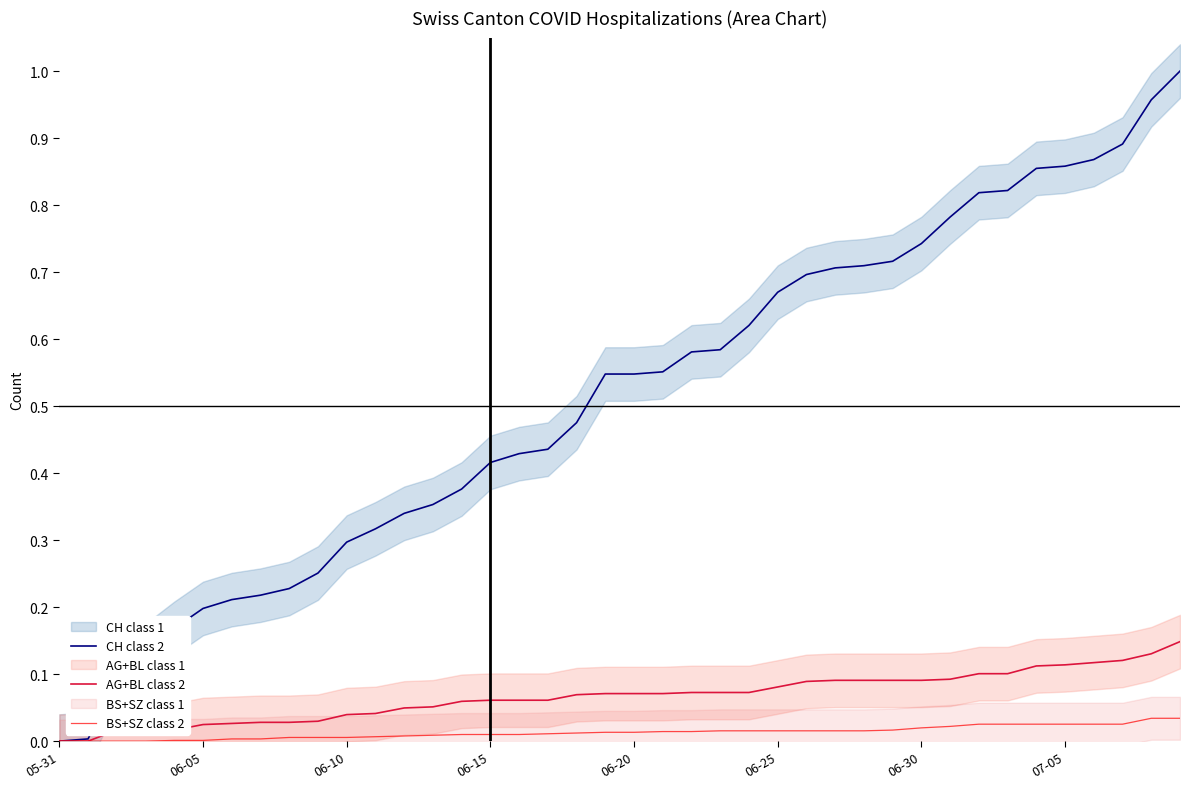

What is the spread (max minus min) of values at 19?

0.5